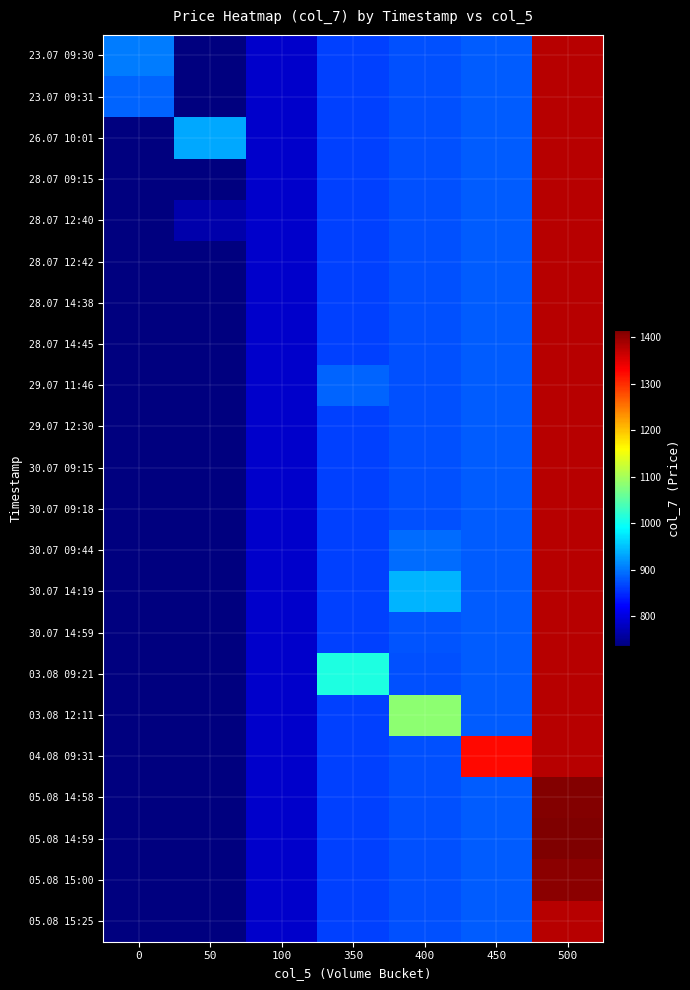

Reading left to right, transcribe all the data shown in this chart.

23.07 09:30: 0=904.2	50=735.4	100=786.1	350=863.8	400=873.2	450=882.8	500=1375.2
23.07 09:31: 0=887.4	50=735.4	100=786.1	350=863.8	400=873.2	450=882.8	500=1375.2
26.07 10:01: 0=734.9	50=931.6	100=786.1	350=863.8	400=873.2	450=882.8	500=1375.2
28.07 09:15: 0=734.9	50=735.4	100=786.1	350=863.8	400=873.2	450=882.8	500=1375.2
28.07 12:40: 0=734.9	50=764.5	100=786.1	350=863.8	400=873.2	450=882.8	500=1375.2
28.07 12:42: 0=734.9	50=735.4	100=786.1	350=863.8	400=873.2	450=882.8	500=1375.2
28.07 14:38: 0=734.9	50=735.4	100=787.8	350=863.8	400=873.2	450=882.8	500=1375.2
28.07 14:45: 0=734.9	50=735.4	100=786.1	350=863.8	400=873.2	450=882.8	500=1375.2
29.07 11:46: 0=734.9	50=735.4	100=786.1	350=887.0	400=873.2	450=882.8	500=1375.2
29.07 12:30: 0=734.9	50=735.4	100=786.1	350=863.8	400=873.2	450=882.8	500=1375.2
30.07 09:15: 0=734.9	50=735.4	100=786.1	350=863.8	400=873.2	450=882.8	500=1375.2
30.07 09:18: 0=734.9	50=735.4	100=786.1	350=863.8	400=873.2	450=882.8	500=1375.2
30.07 09:44: 0=734.9	50=735.4	100=786.1	350=863.8	400=892.0	450=882.8	500=1375.2
30.07 14:19: 0=734.9	50=735.4	100=786.1	350=863.8	400=942.0	450=882.8	500=1375.2
30.07 14:59: 0=734.9	50=735.4	100=786.1	350=863.8	400=876.0	450=882.8	500=1375.2
03.08 09:21: 0=734.9	50=735.4	100=786.1	350=1010.8	400=873.2	450=882.8	500=1375.2
03.08 12:11: 0=734.9	50=735.4	100=786.1	350=863.8	400=1083.1	450=882.8	500=1375.2
04.08 09:31: 0=734.9	50=735.4	100=786.1	350=863.8	400=873.2	450=1324.2	500=1375.2
05.08 14:58: 0=734.9	50=735.4	100=786.1	350=863.8	400=873.2	450=882.8	500=1412.0
05.08 14:59: 0=734.9	50=735.4	100=786.1	350=863.8	400=873.2	450=882.8	500=1415.0
05.08 15:00: 0=734.9	50=735.4	100=786.1	350=863.8	400=873.2	450=882.8	500=1406.4
05.08 15:25: 0=734.9	50=735.4	100=786.1	350=863.8	400=873.2	450=882.8	500=1375.2